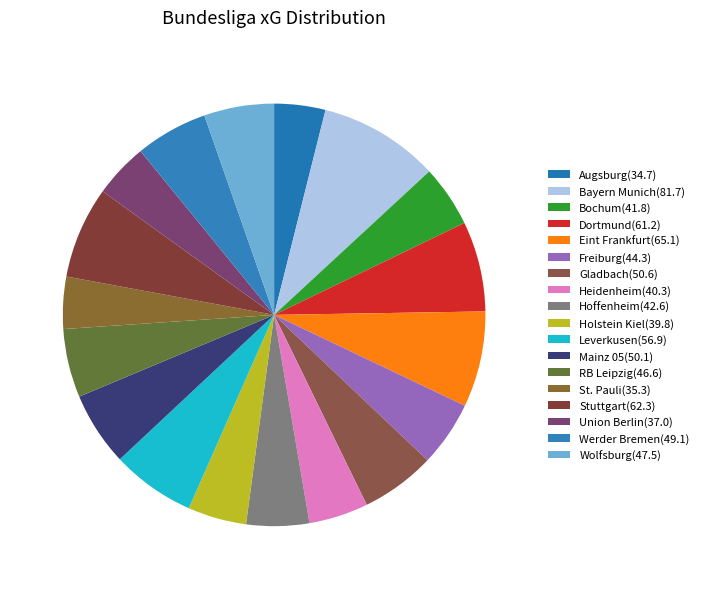

Rank the categories by value from highest to lowest.

Bayern Munich, Eint Frankfurt, Stuttgart, Dortmund, Leverkusen, Gladbach, Mainz 05, Werder Bremen, Wolfsburg, RB Leipzig, Freiburg, Hoffenheim, Bochum, Heidenheim, Holstein Kiel, Union Berlin, St. Pauli, Augsburg